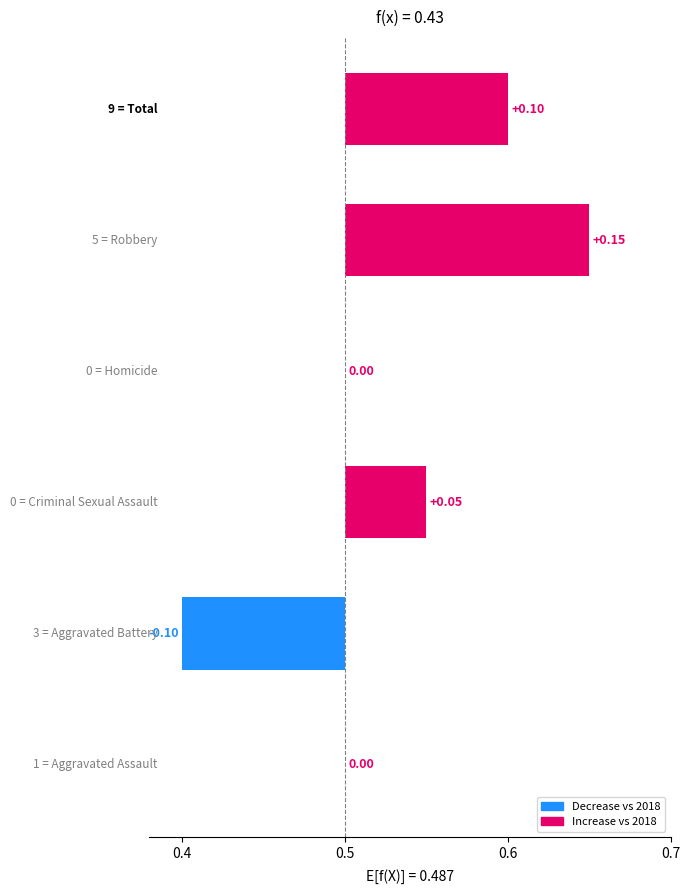

Does the chart contain stacked bars?

No